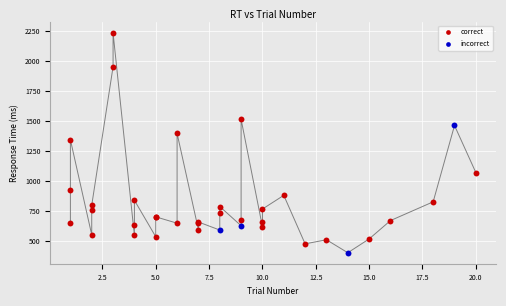

Which series has the largest Y range (max minus min)?

correct